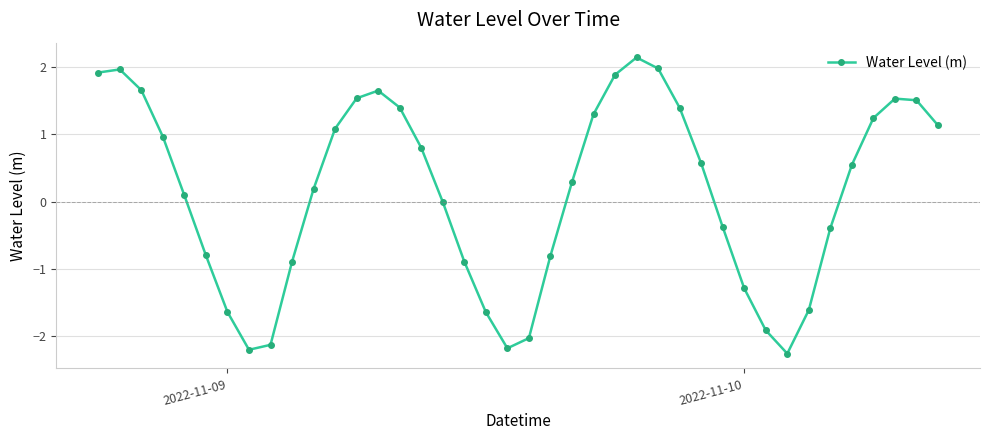

How many distinct data groups are displayed?

1